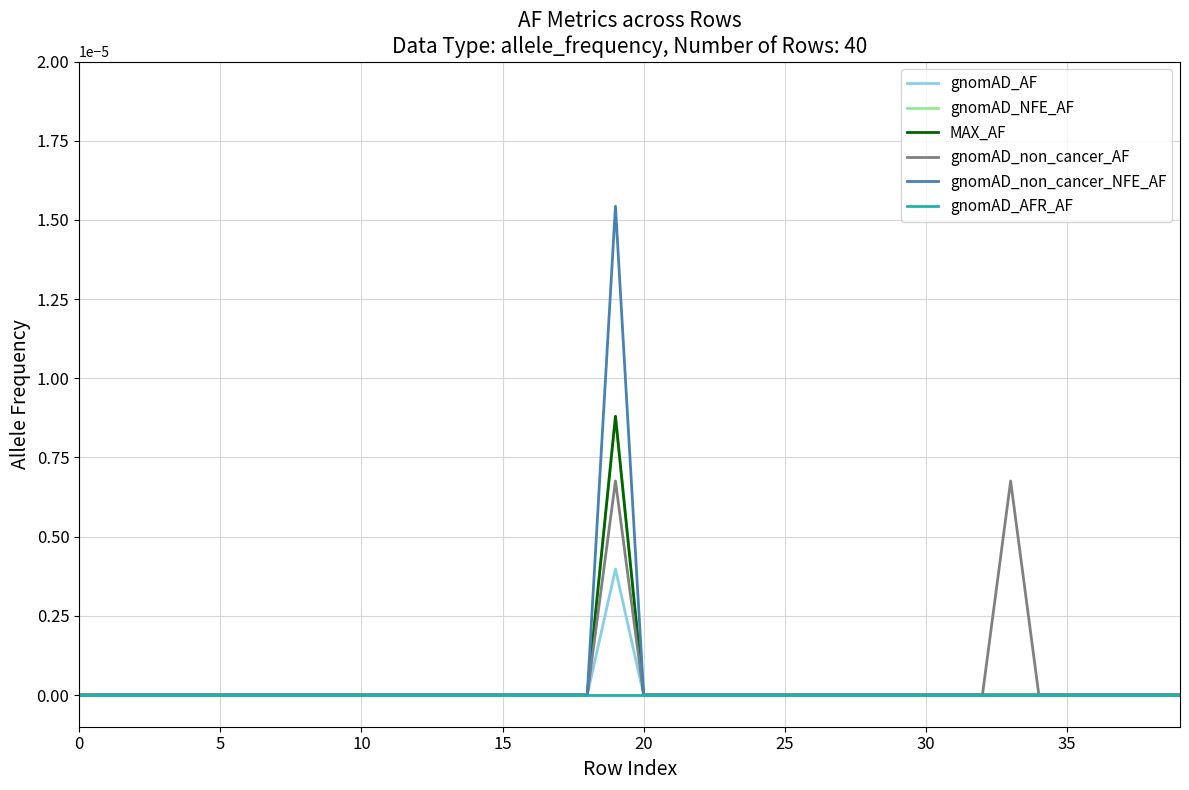

True or false: gnomAD_AFR_AF and gnomAD_non_cancer_NFE_AF intersect in this chart.

False